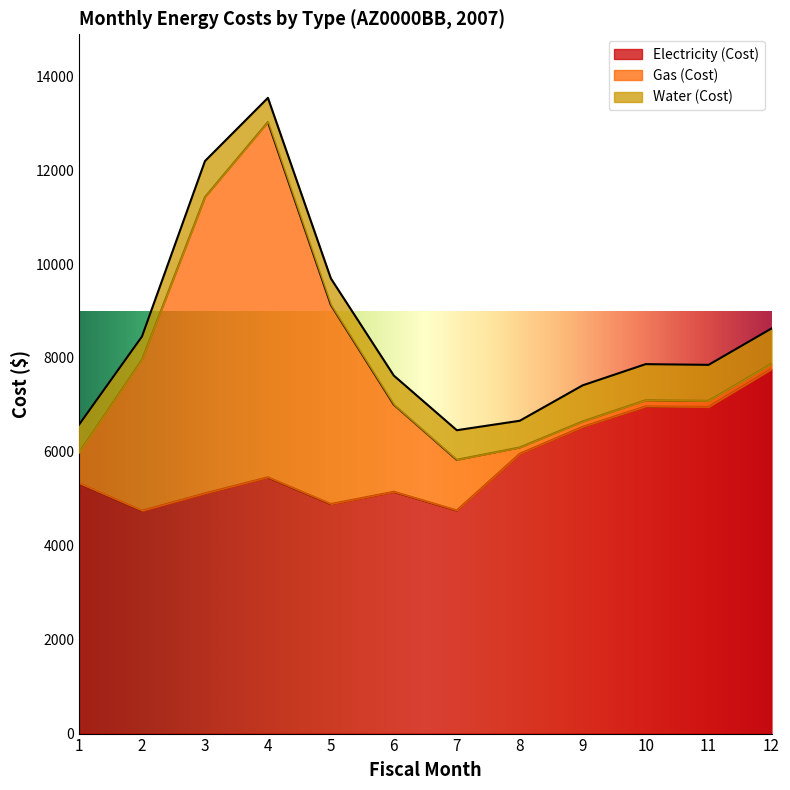

True or false: Electricity (Cost) and Water (Cost) cross at least once.

False